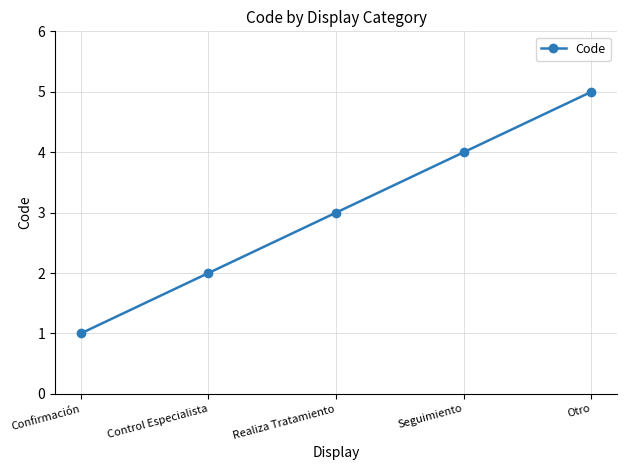

True or false: there are more than 1 points higher than both neighbors.

False